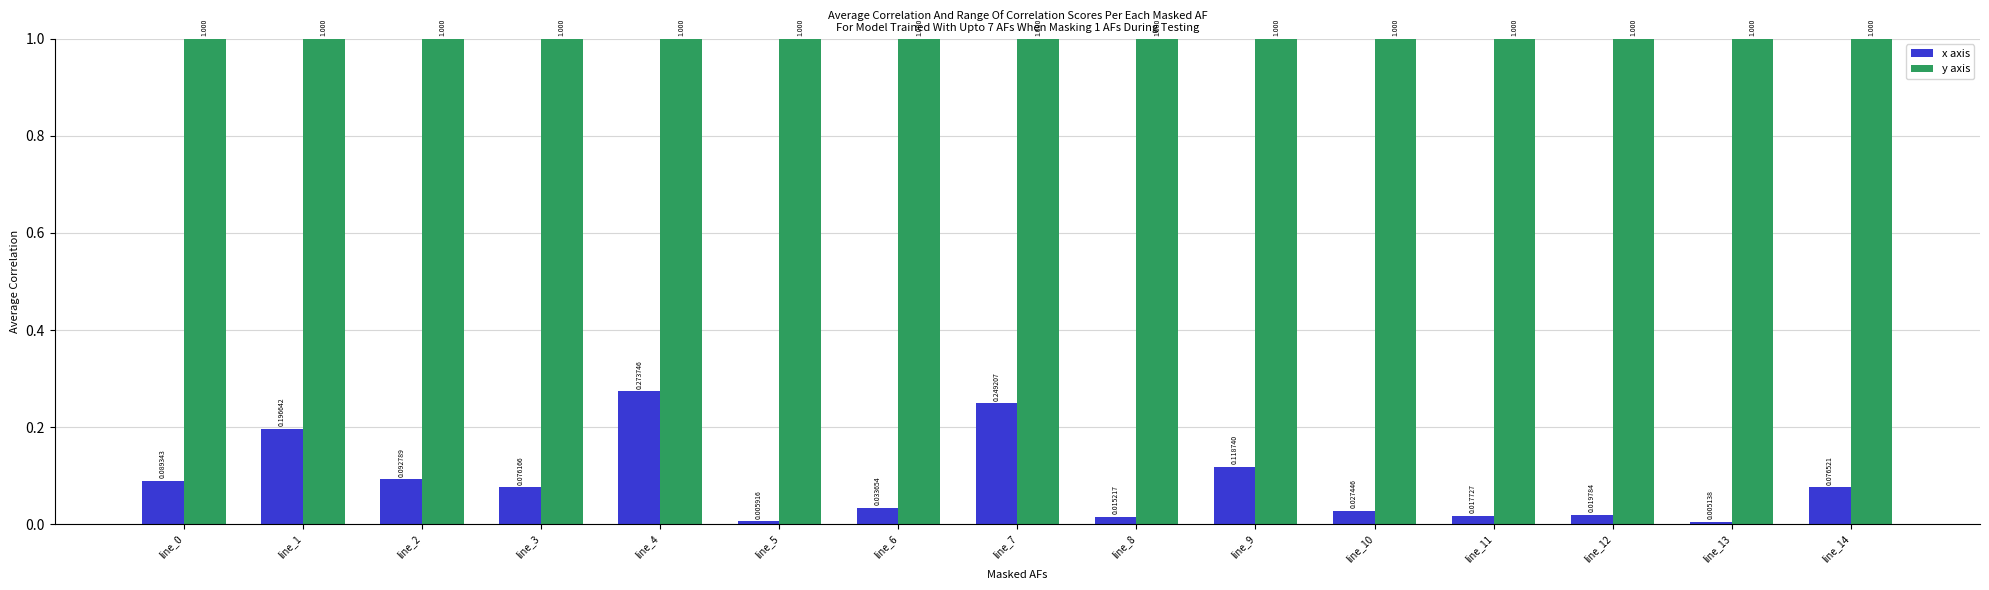

List the series in order of their peak value, highest first.

y axis, x axis